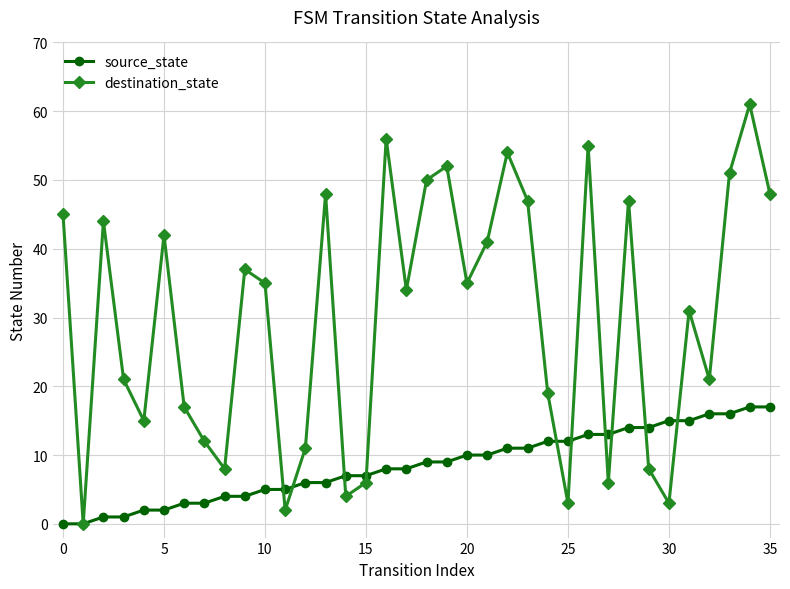

What is the greatest value displayed?

61